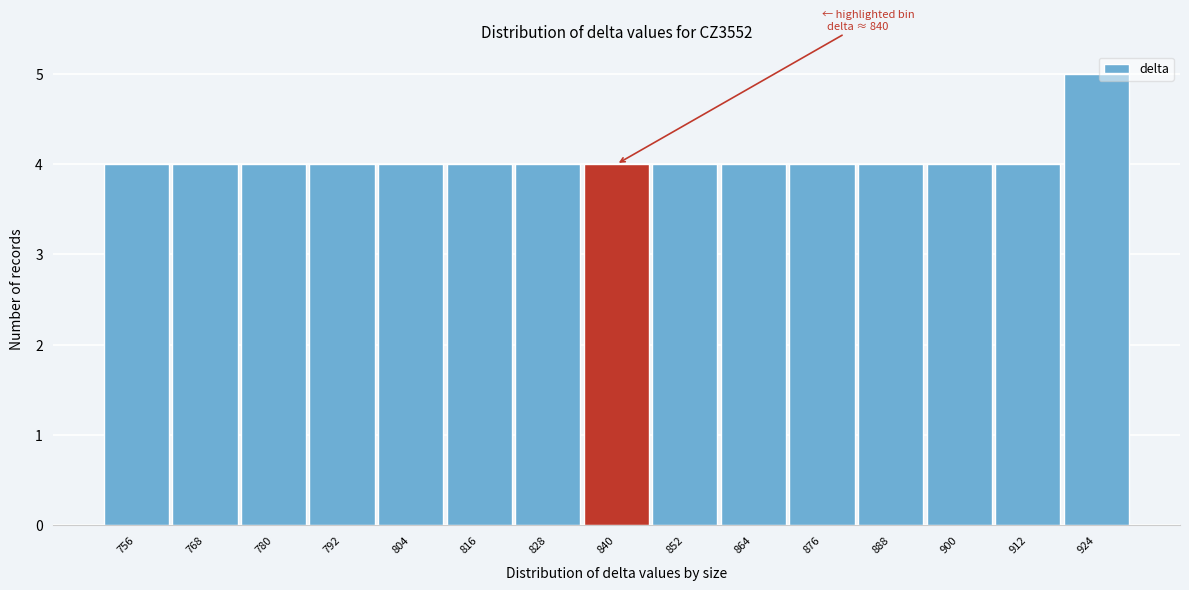

Reading left to right, extract all data points from this chart.

4	4	4	4	4	4	4	4	4	4	4	4	4	4	5